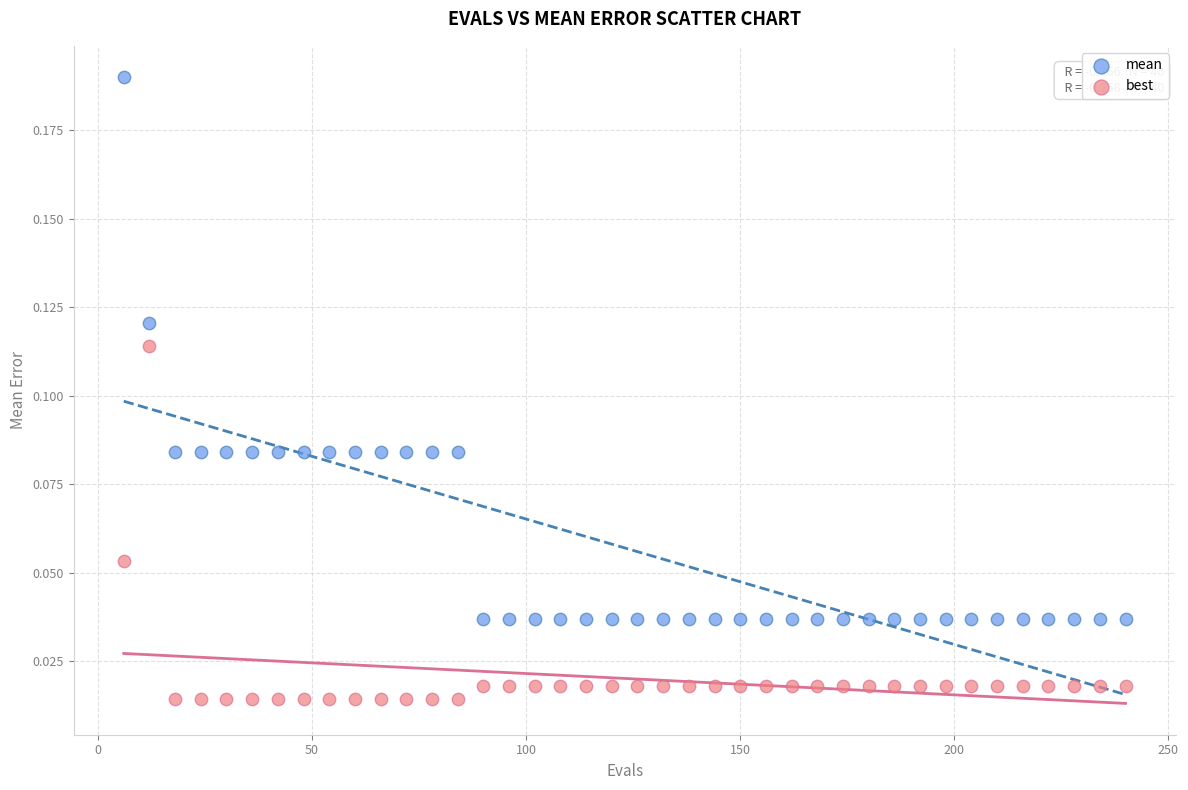

Which series has the widest spread of Y values?

mean